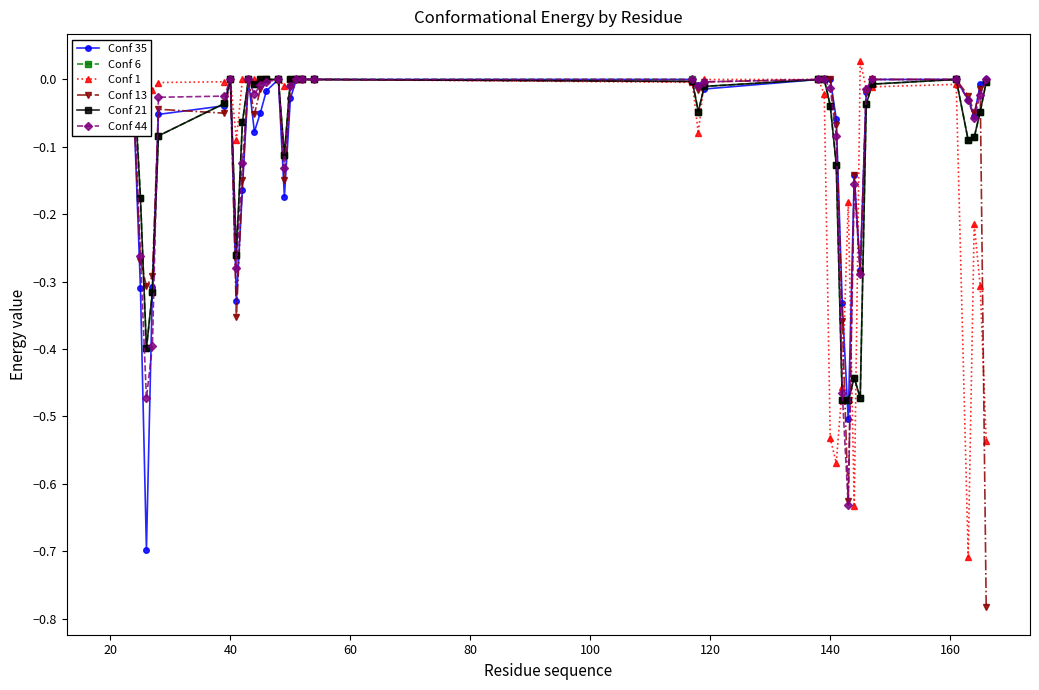

List the series in order of their peak value, lowest first.

Conf 35, Conf 6, Conf 13, Conf 21, Conf 44, Conf 1